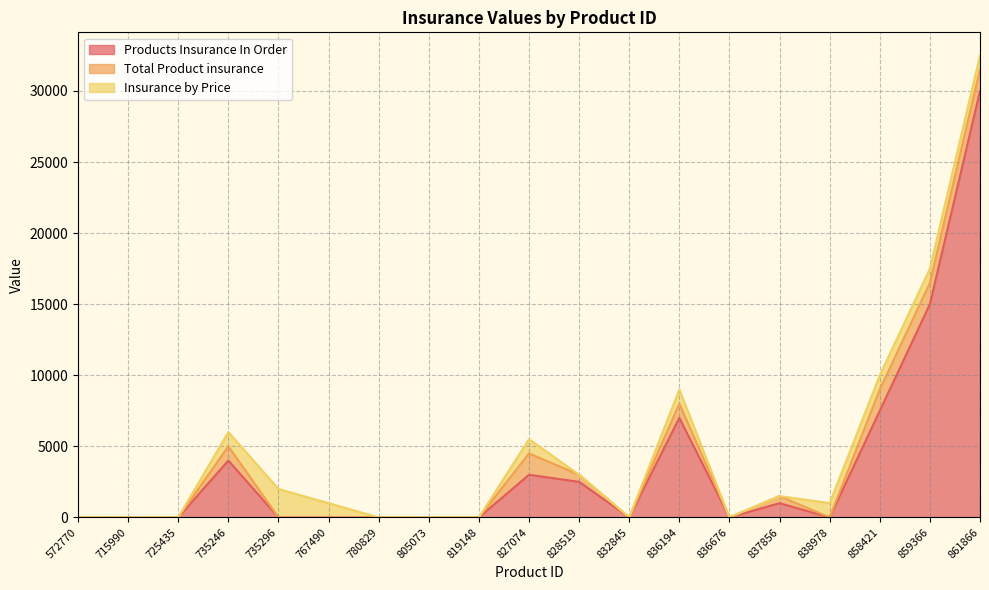

Which series changed the most between 725435 and 805073?

Products Insurance In Order